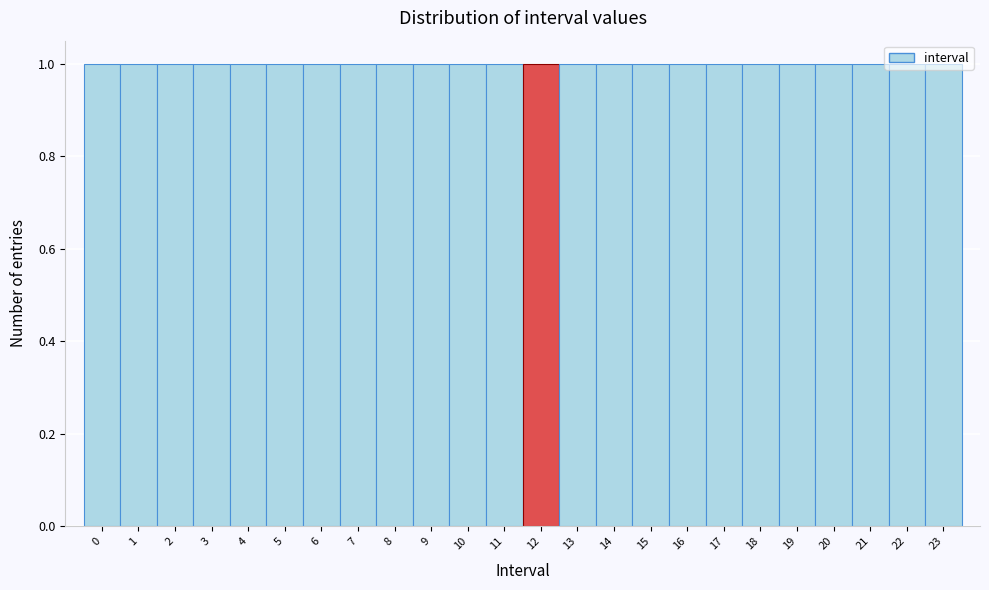

What is the height of the bar covering 4.5 to 5.5 on the x-axis? The values are not printed on the chart, so give them approximately, as read against the axis.

1